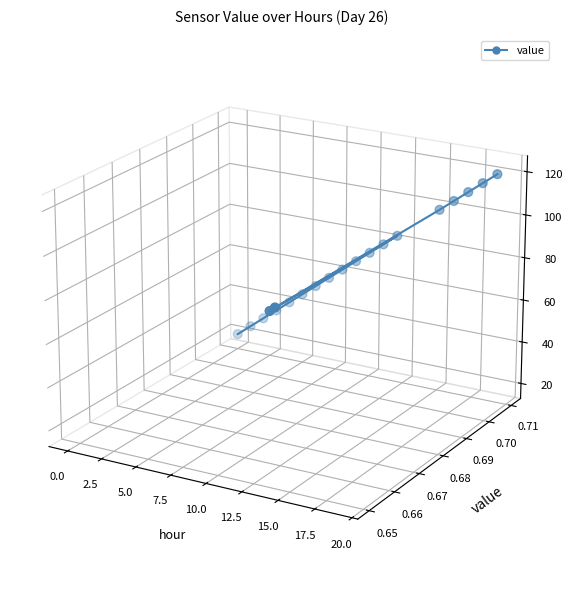

Which series reaches the maximum Y coordinate?

value